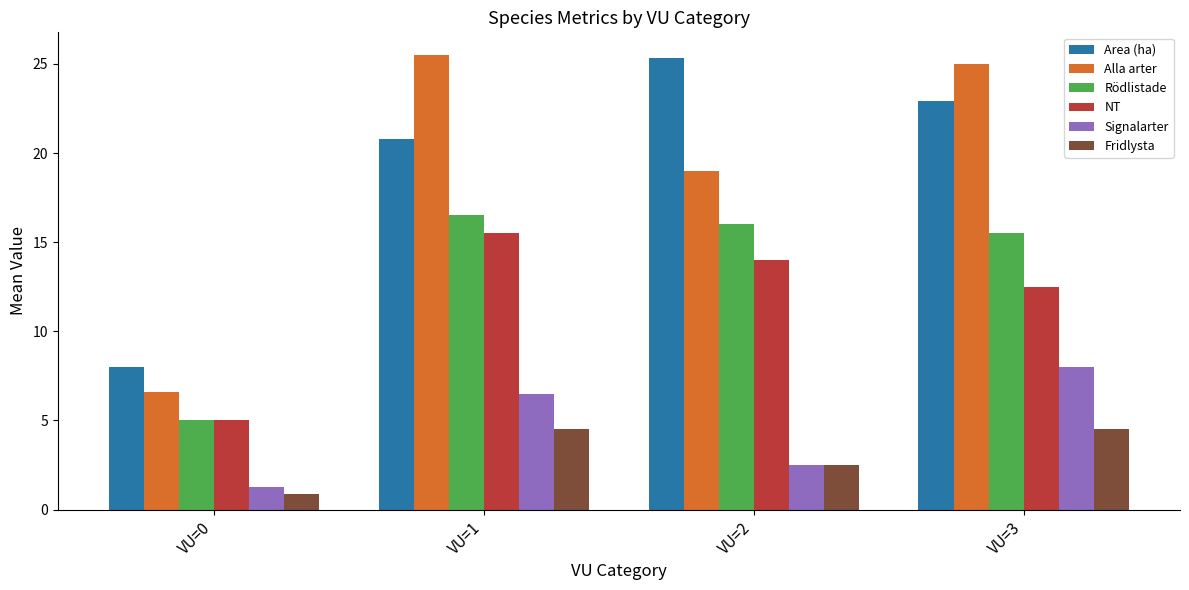

What is the approximate value of Fridlysta at VU=3?

4.5